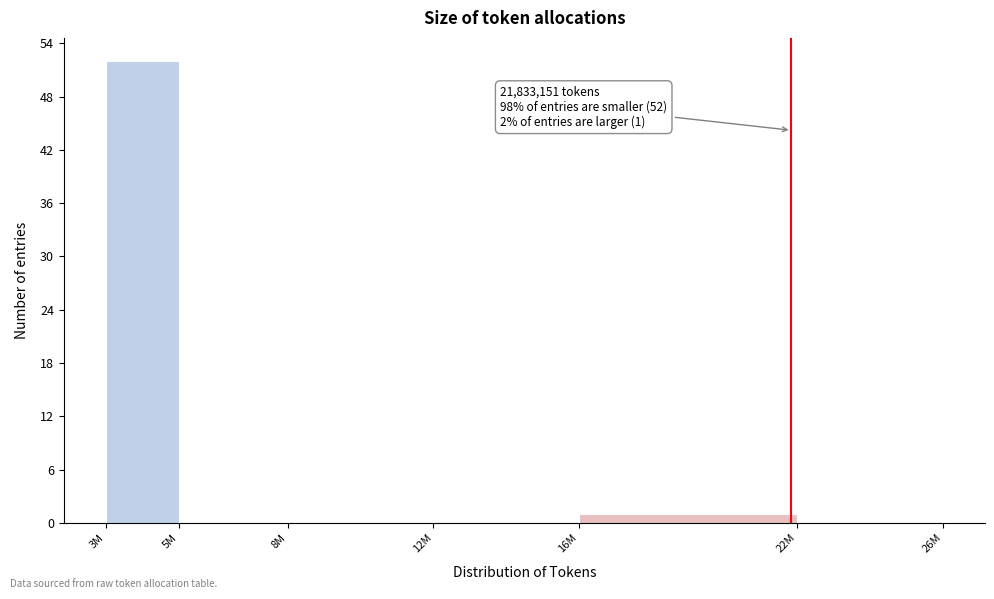

Reading left to right, extract all data points from this chart.

3M=52	5M=0	8M=0	12M=0	16M=1	22M=0